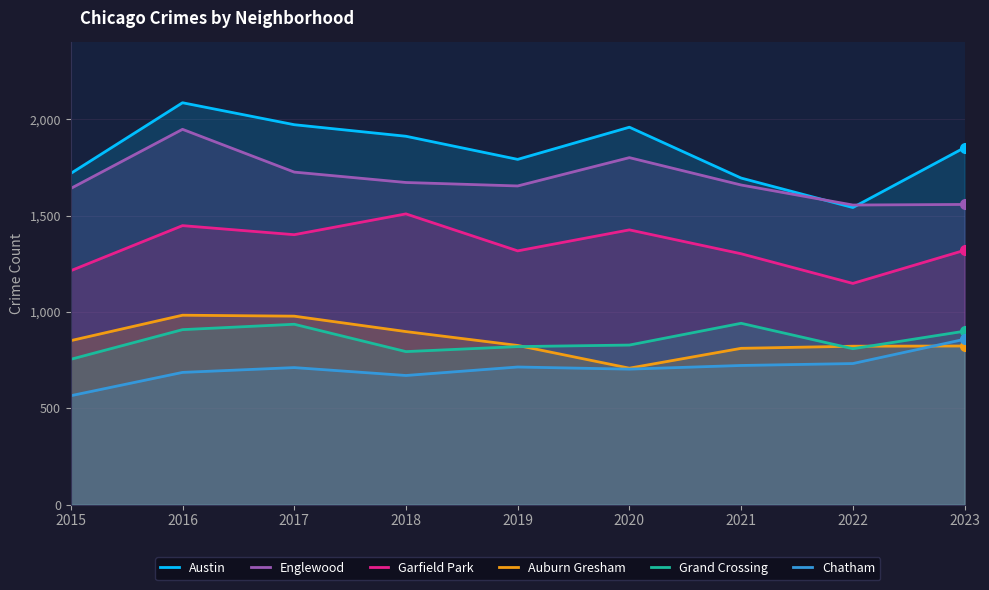

True or false: Garfield Park and Grand Crossing intersect in this chart.

False